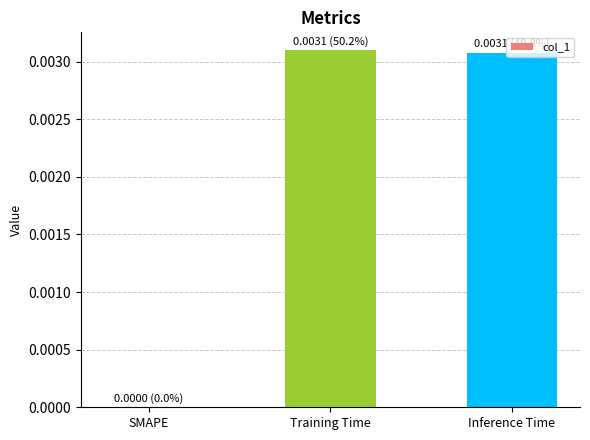

The chart shows a value of 0.0 at Training Time. True or false?

True